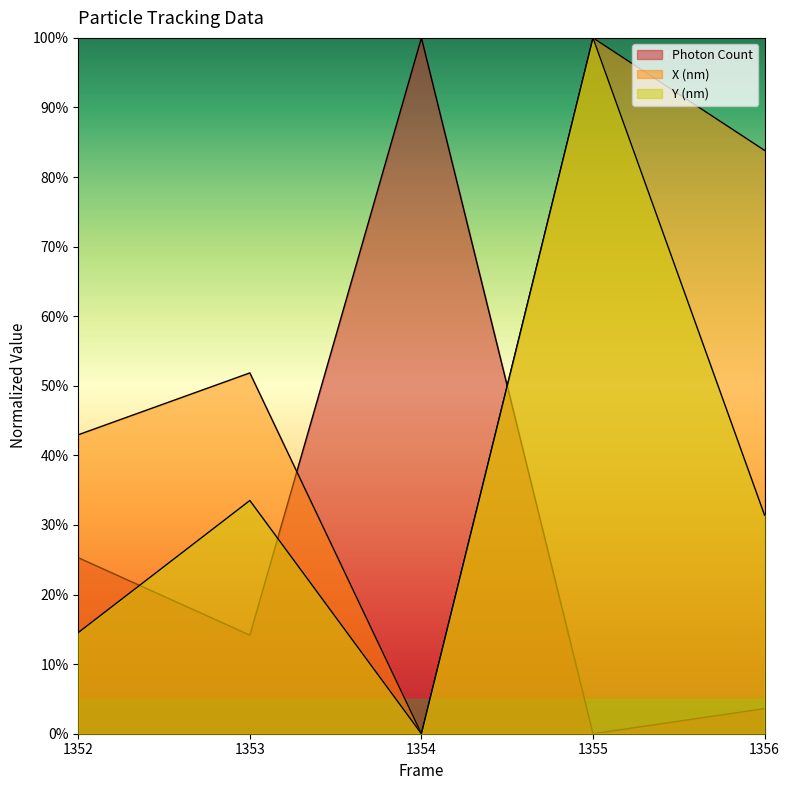

Which category has the highest value in the Photon Count series?

1354